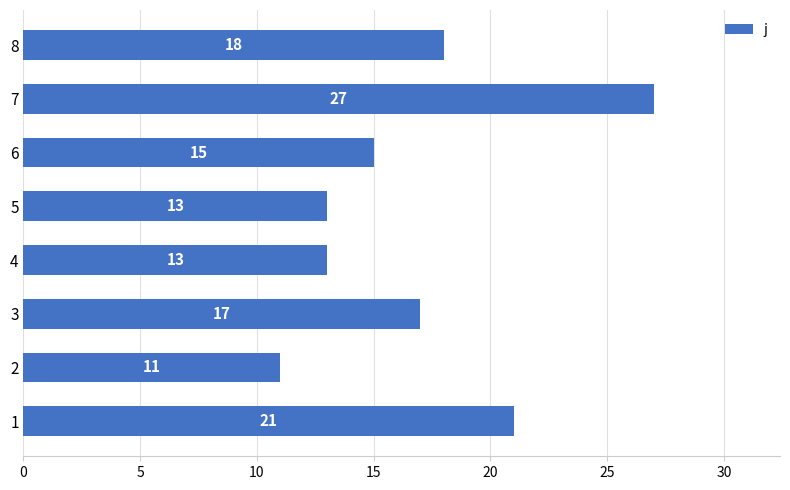

Are the bars grouped side by side (vs. stacked)?

No